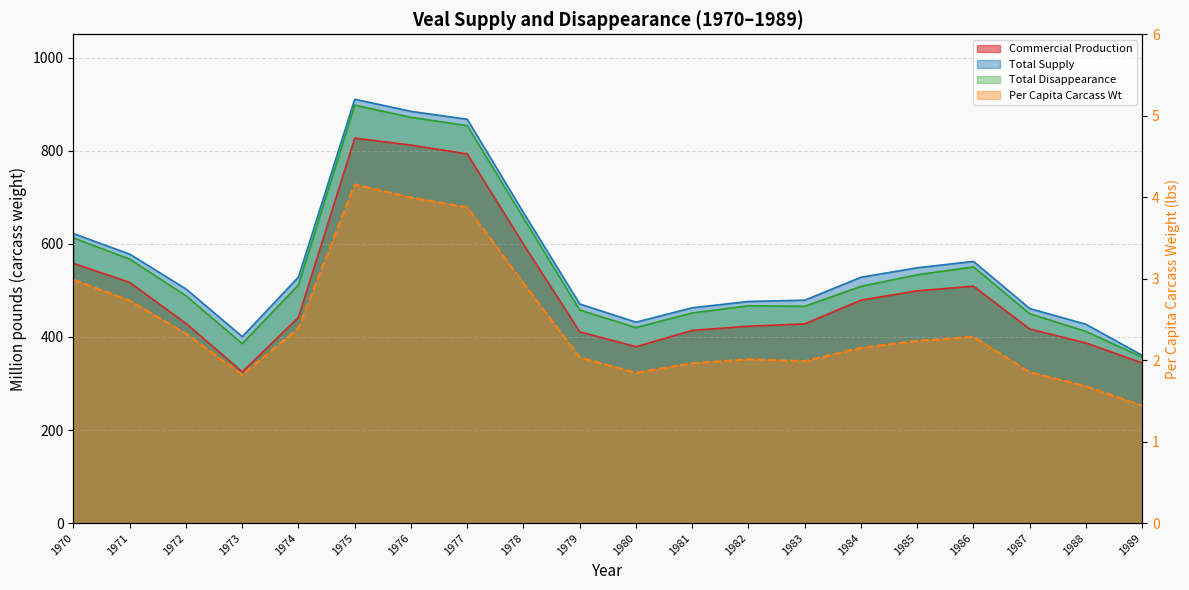

Which has a higher value, 1972 or 1976?

1976